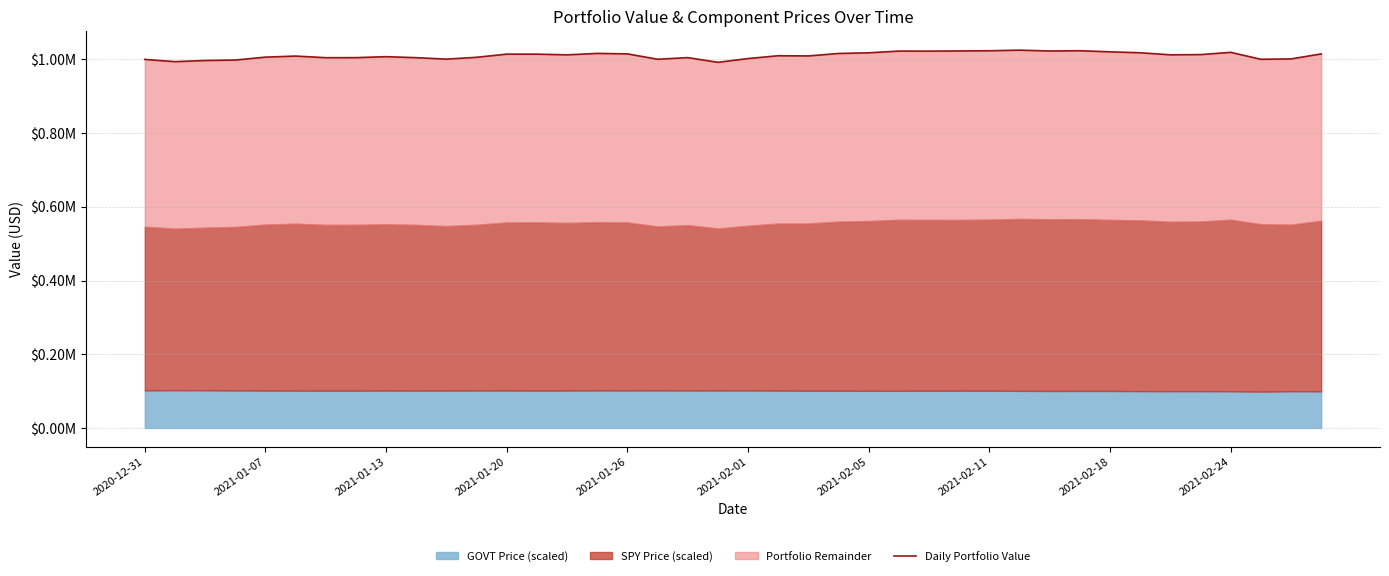

Reading left to right, transcribe all the data shown in this chart.

1000000.0	993887.6	997082.6	998295.7	1006174.5	1009053.4	1004635.4	1004763.7	1007428.6	1004706.8	1000718.2	1005746.1	1014302.0	1014276.1	1012387.4	1016279.2	1015022.4	1000410.1	1004843.3	992123.8	1002317.9	1009973.6	1009426.3	1016097.1	1017948.6	1022589.1	1022465.7	1022927.6	1023497.8	1025125.5	1022816.4	1023548.6	1020574.8	1017997.9	1012448.7	1013056.1	1019173.7	1000350.5	1001303.8	1014908.8